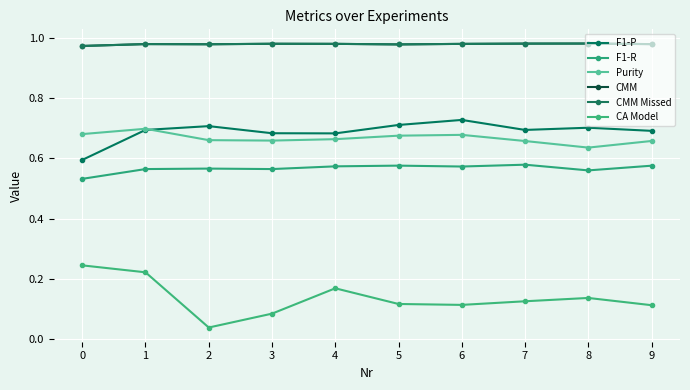

Does the chart have visible grid lines?

Yes